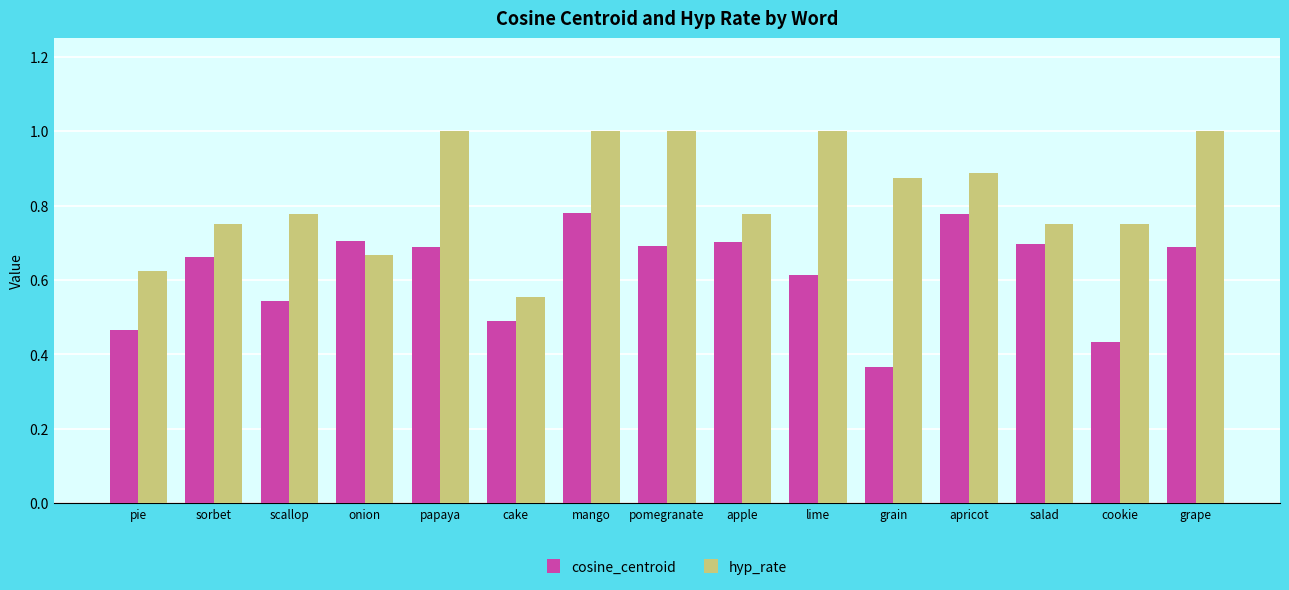

What is the sum of all hyp_rate values?

12.4